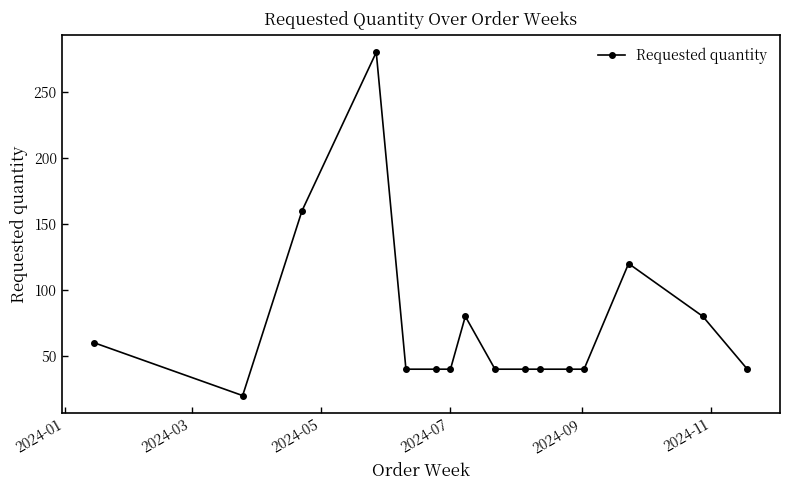

What is the difference between the second highest and minimum values?

140